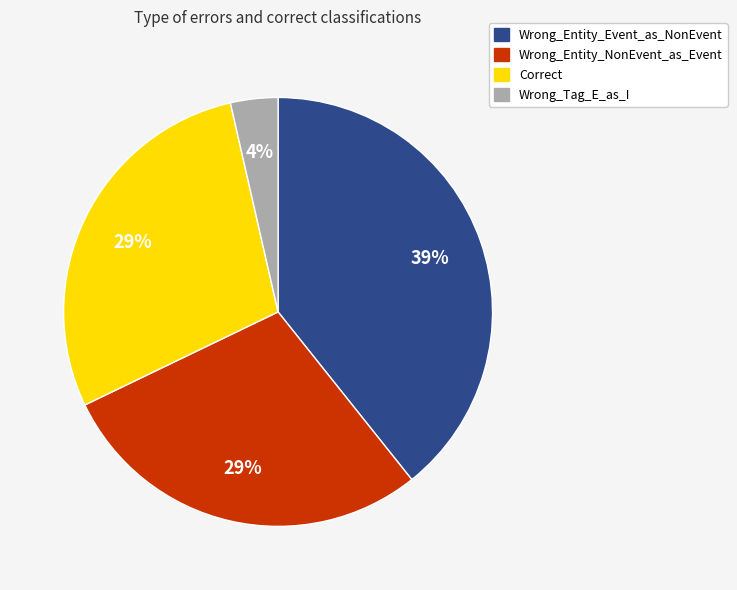

Is the sum of Wrong_Entity_Event_as_NonEvent and Wrong_Tag_E_as_I greater than half?

No